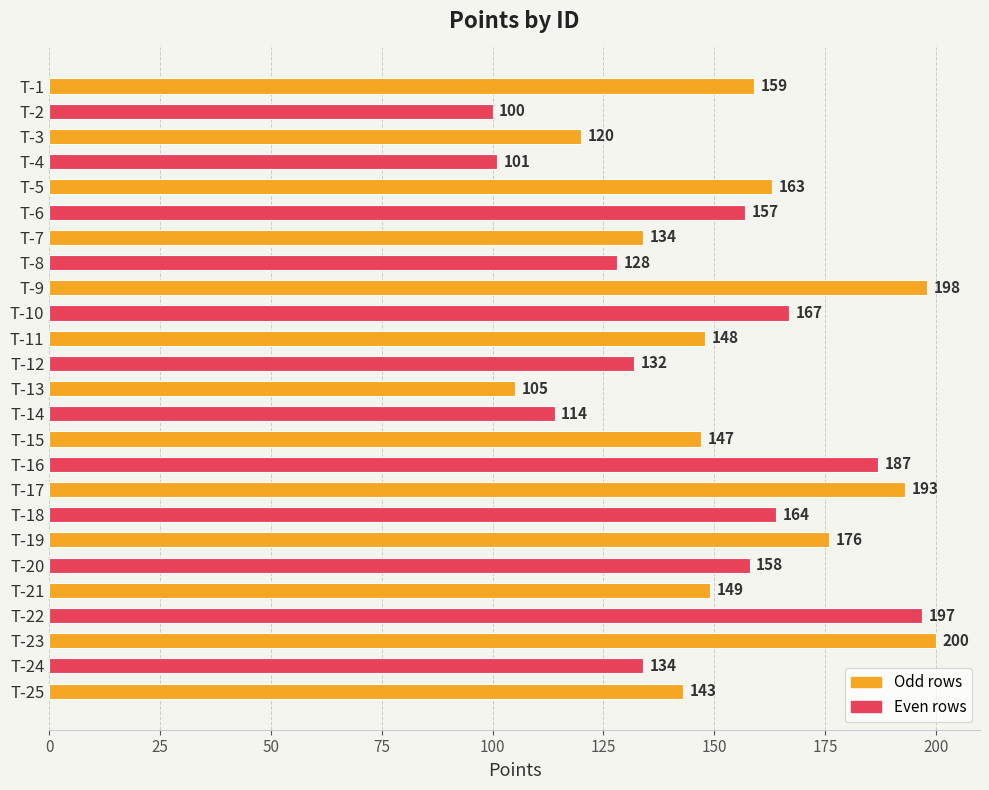

What is the value of the 11th bar from the top?

148